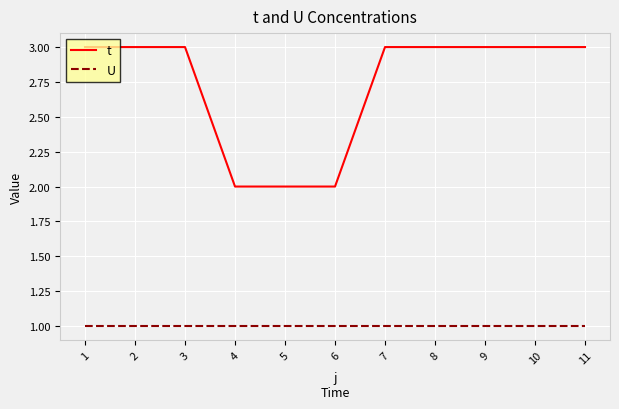

List the series in order of their peak value, highest first.

t, U